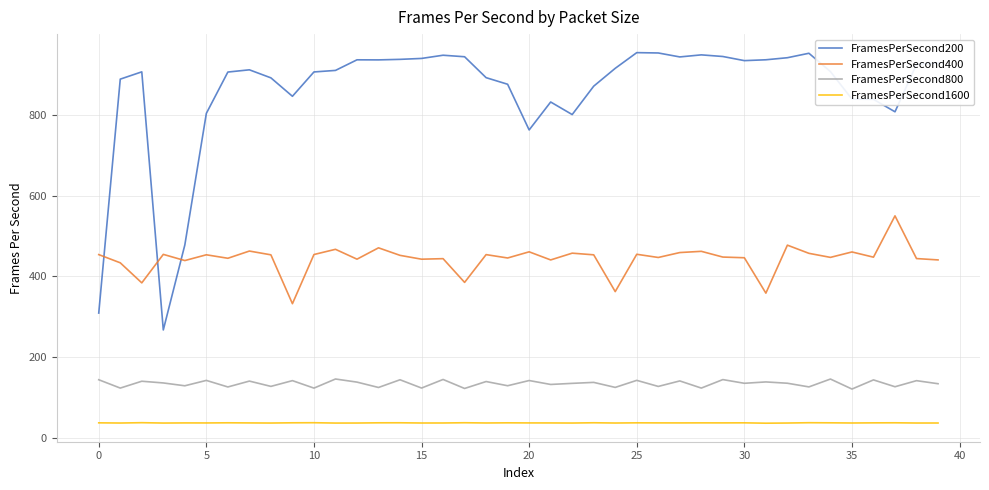

Which series has the widest spread of values?

FramesPerSecond200